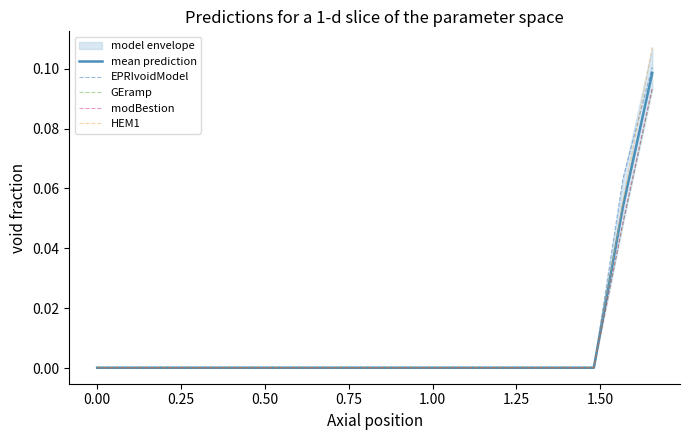

True or false: GEramp has more than 1 points higher than both neighbors.

False